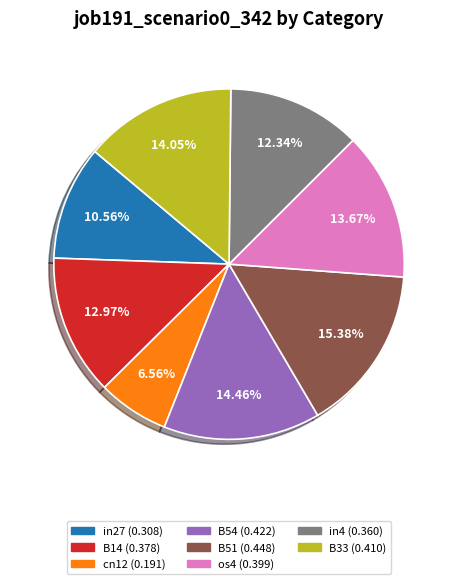

Is there any slice that represents more than half of the pie?

No